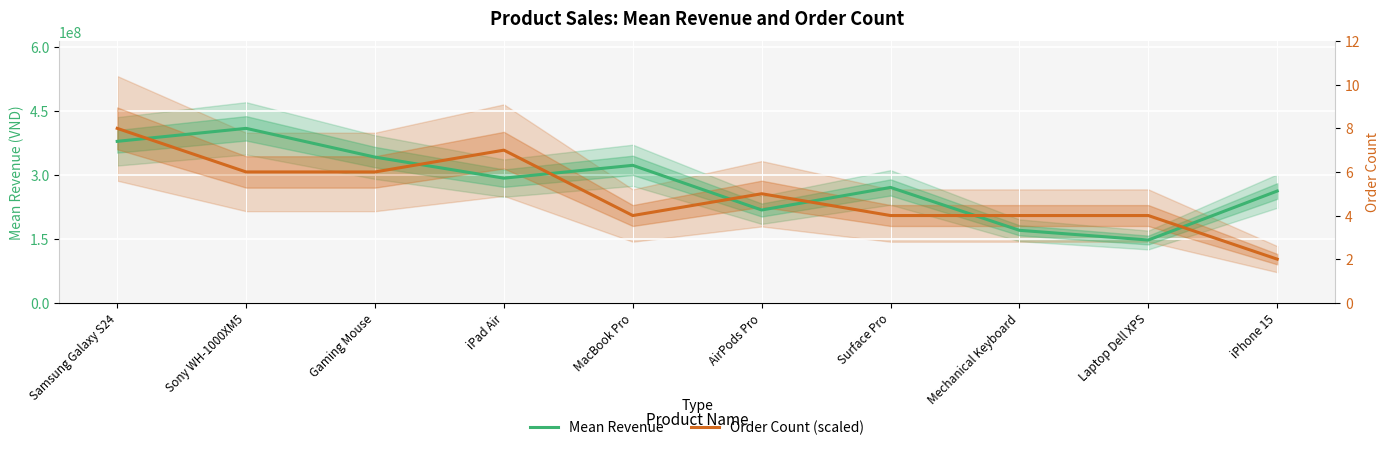

Reading left to right, transcribe all the data shown in this chart.

Mean Revenue: Samsung Galaxy S24=378157363.4	Sony WH-1000XM5=408594547.0	Gaming Mouse=341221934.5	iPad Air=291886823.3	MacBook Pro=321981543.2	AirPods Pro=217271827.0	Surface Pro=270140859.2	Mechanical Keyboard=169700849.0	Laptop Dell XPS=146936135.5	iPhone 15=261729003.5
Order Count (scaled): Samsung Galaxy S24=408594547.0	Sony WH-1000XM5=306445910.2	Gaming Mouse=306445910.2	iPad Air=357520228.6	MacBook Pro=204297273.5	AirPods Pro=255371591.9	Surface Pro=204297273.5	Mechanical Keyboard=204297273.5	Laptop Dell XPS=204297273.5	iPhone 15=102148636.8